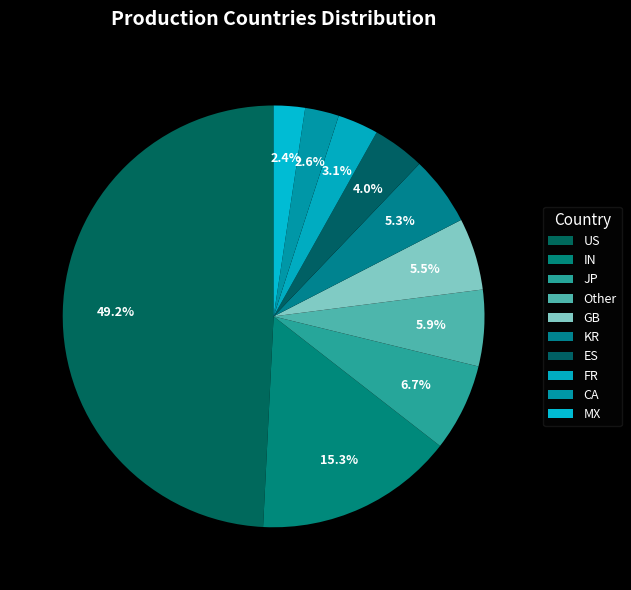

How many slices are in this pie chart?

10